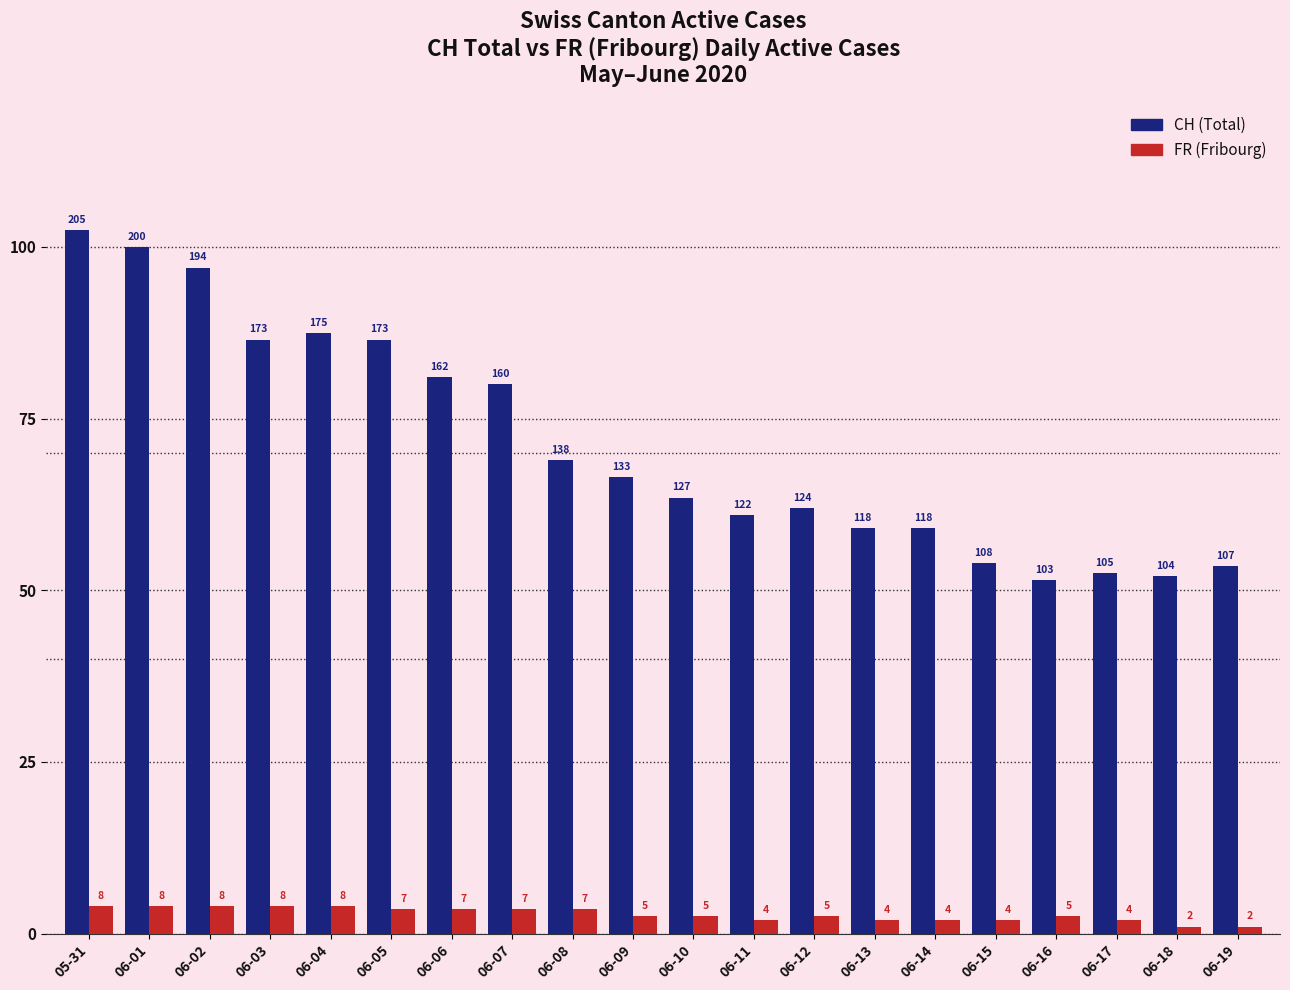

What are all the series names shown in the legend?

CH (Total), FR (Fribourg)